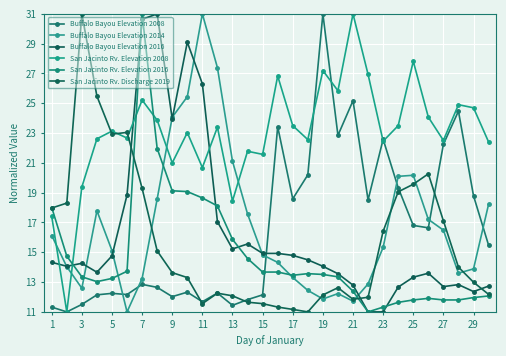

Rank the series by their maximum value, from lowest to highest.

Buffalo Bayou Elevation 2008, Buffalo Bayou Elevation 2014, Buffalo Bayou Elevation 2016, San Jacinto Rv. Elevation 2008, San Jacinto Rv. Elevation 2016, San Jacinto Rv. Discharge 2019